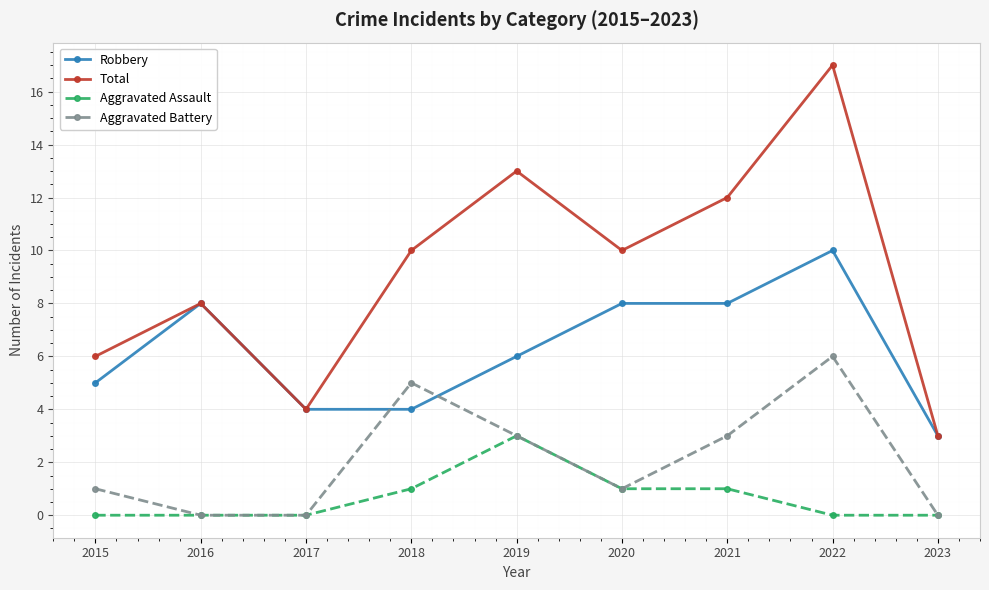

In Aggravated Battery, how many points are higher than both neighbors (excluding endpoints)?

2